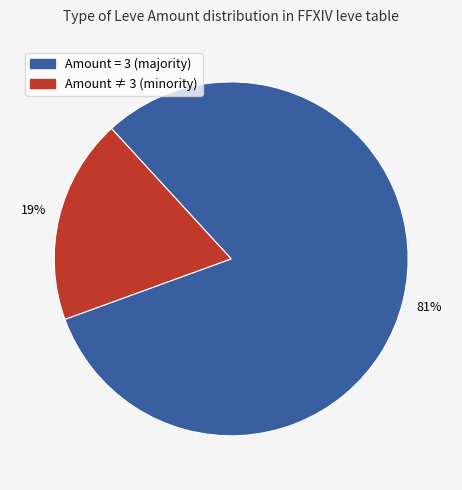

Does any single category account for the majority?

Yes